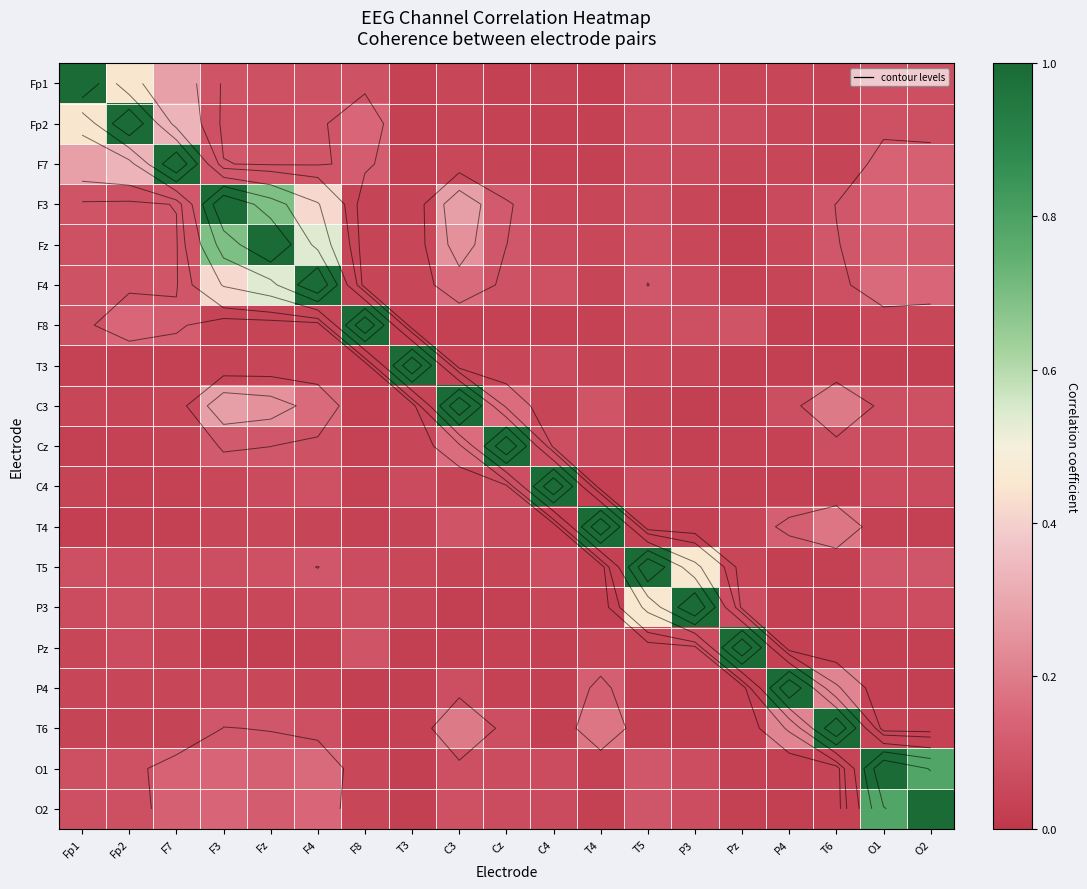

Which has a higher value, T3 or P3?

P3